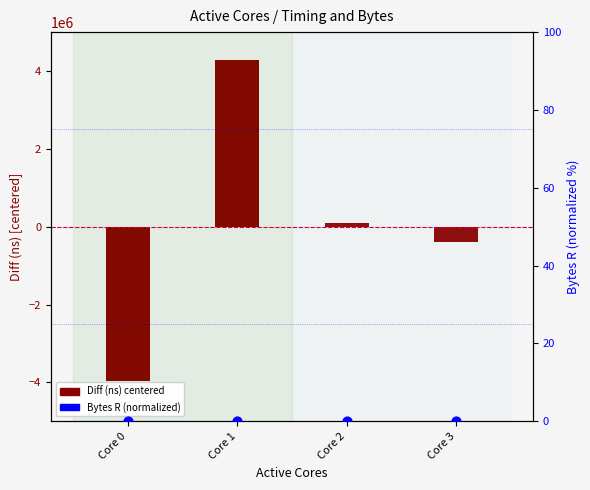

Which series reaches the maximum Y coordinate?

Diff (ns) centered